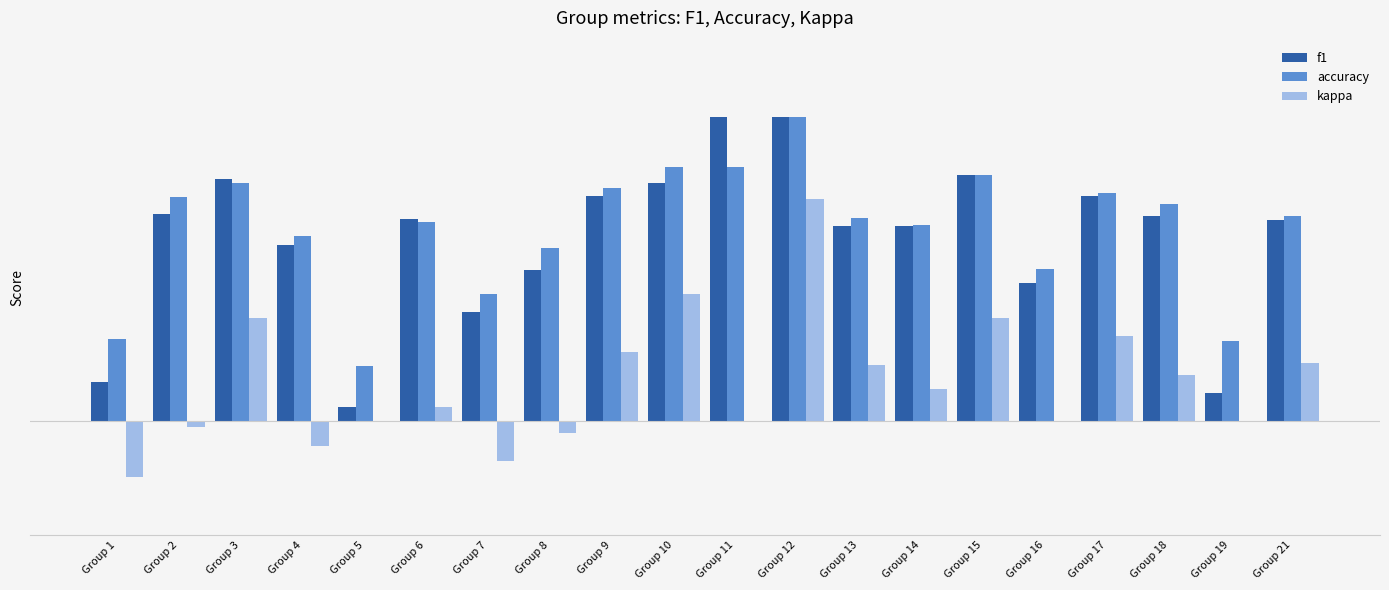

At which label does accuracy reach its peak?

Group 12